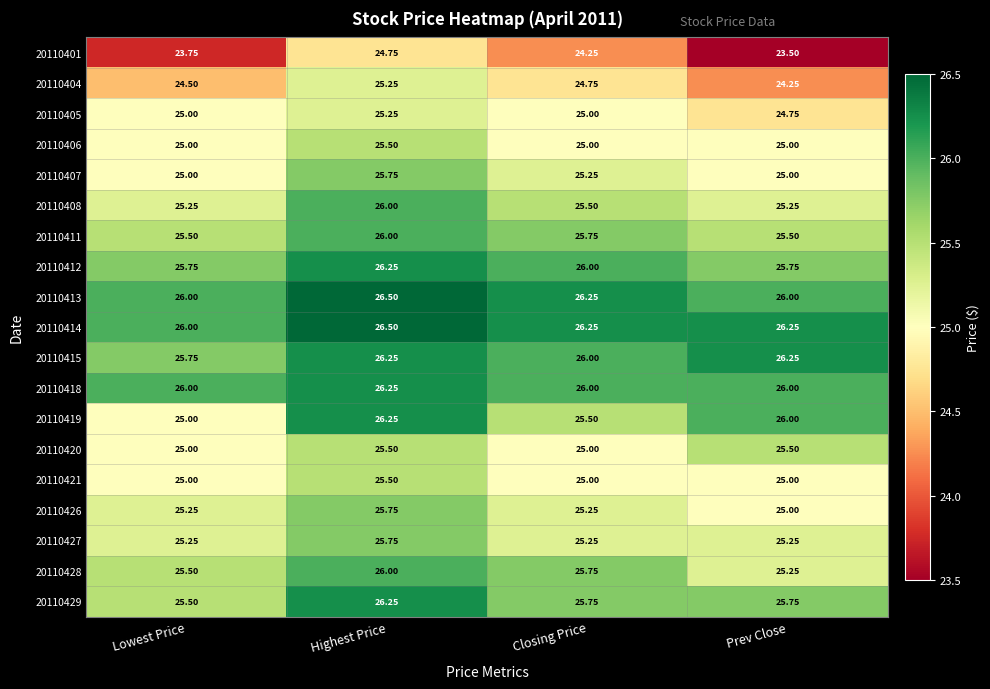

At which category does the chart reach its minimum across all series?

Prev Close